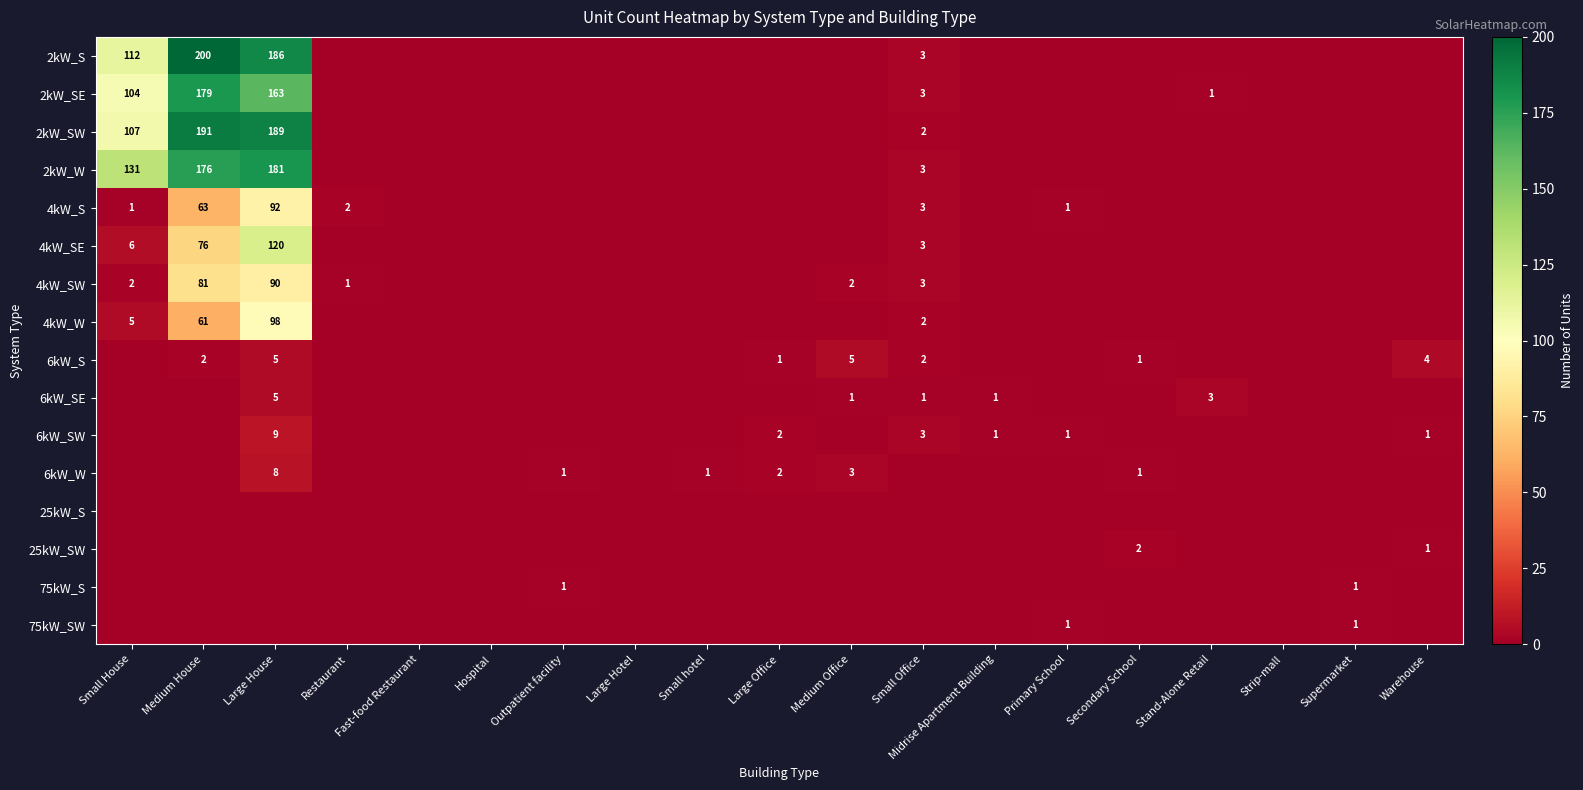

True or false: 6kW_S has a value of 5 at Large House.

True